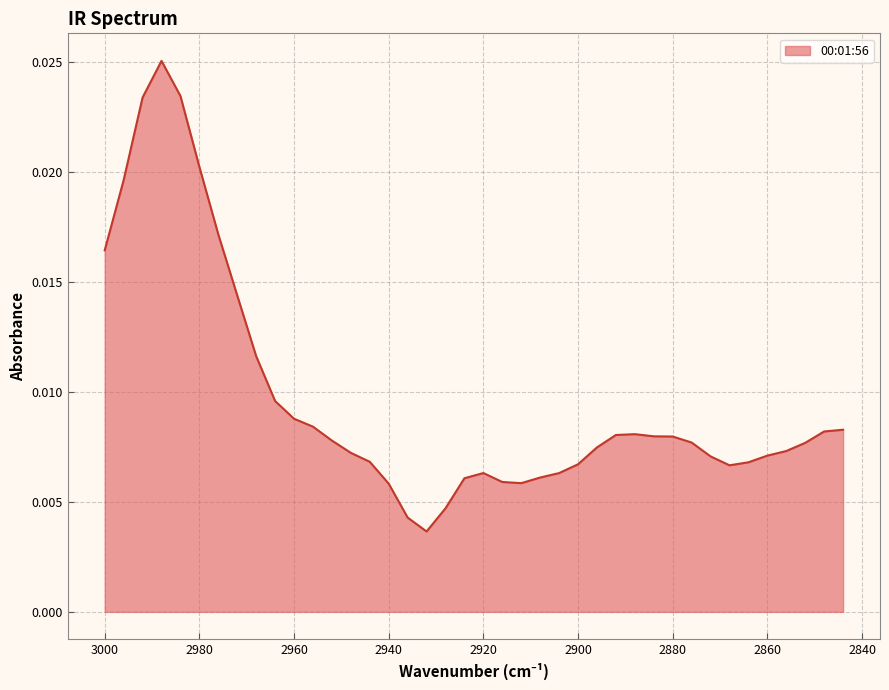

True or false: there are more than 2 points higher than both neighbors.

True